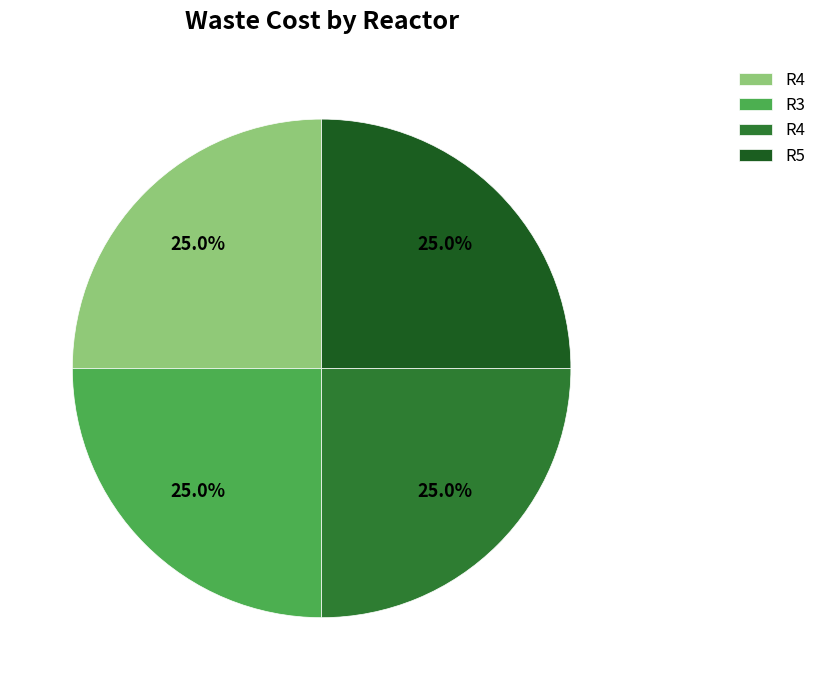

Does any single category account for the majority?

No